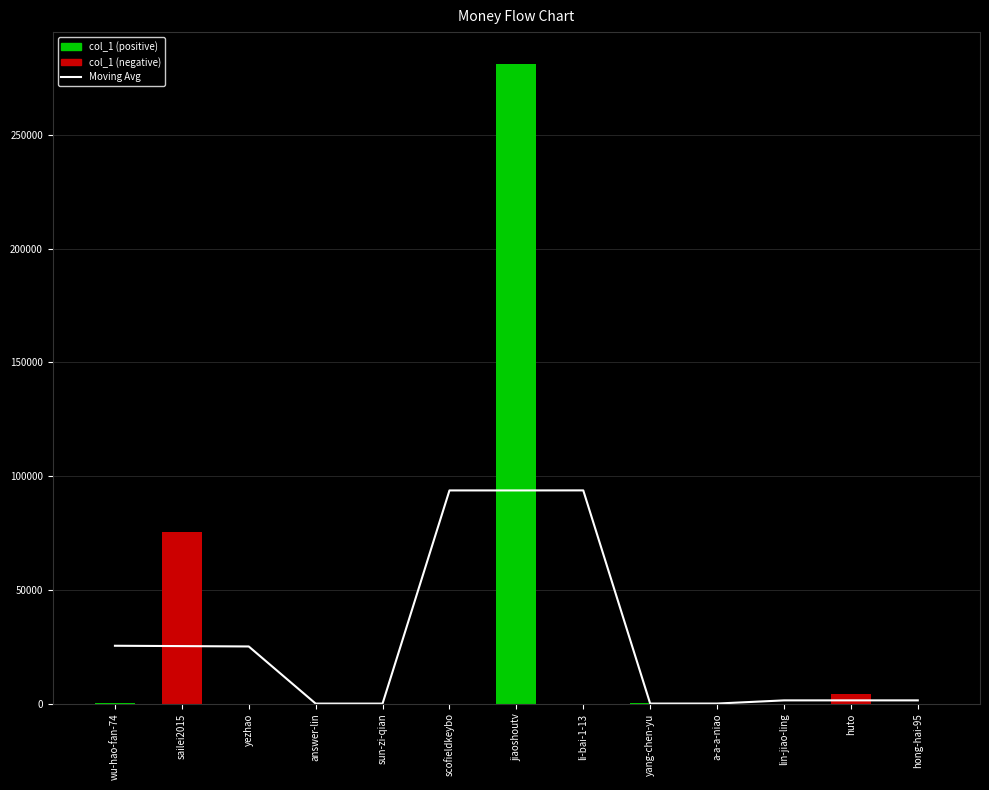

True or false: Moving Avg has a value of 69.9 at a-a-a-niao.

False